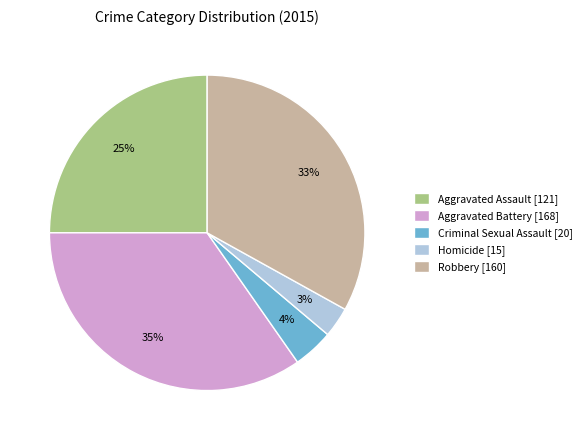

Is the sum of Robbery [160] and Criminal Sexual Assault [20] greater than half?

No